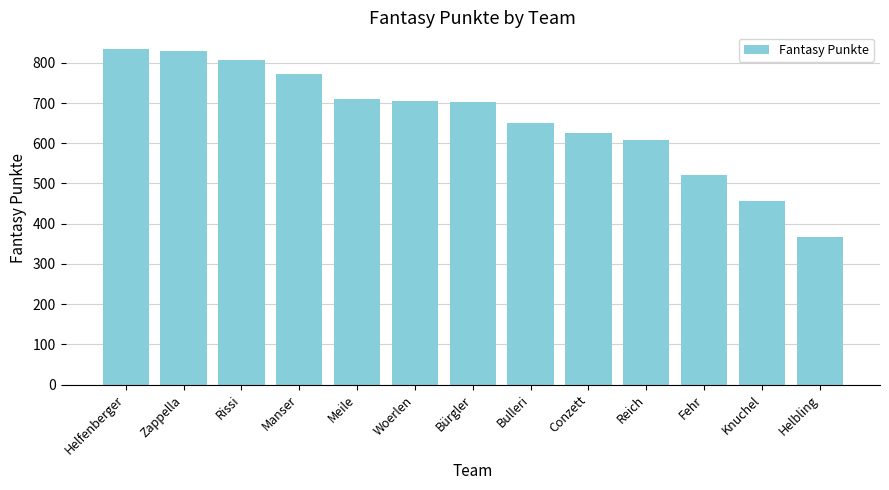

What is the minimum value shown in the chart?

368